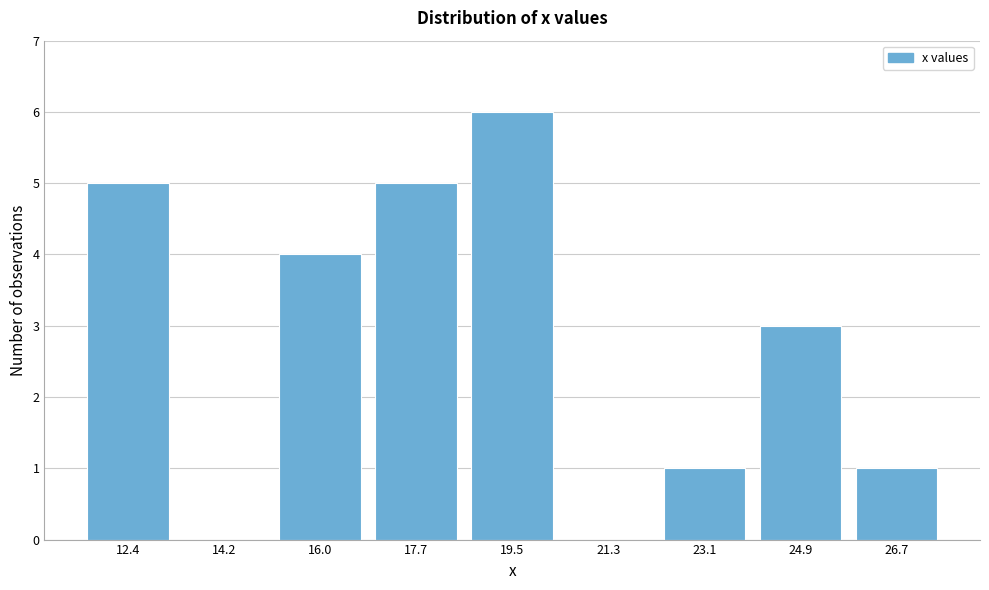

Reading right to left, transcribe all the data shown in this chart.

26.7=1	24.9=3	23.1=1	21.3=0	19.5=6	17.7=5	16.0=4	14.2=0	12.4=5